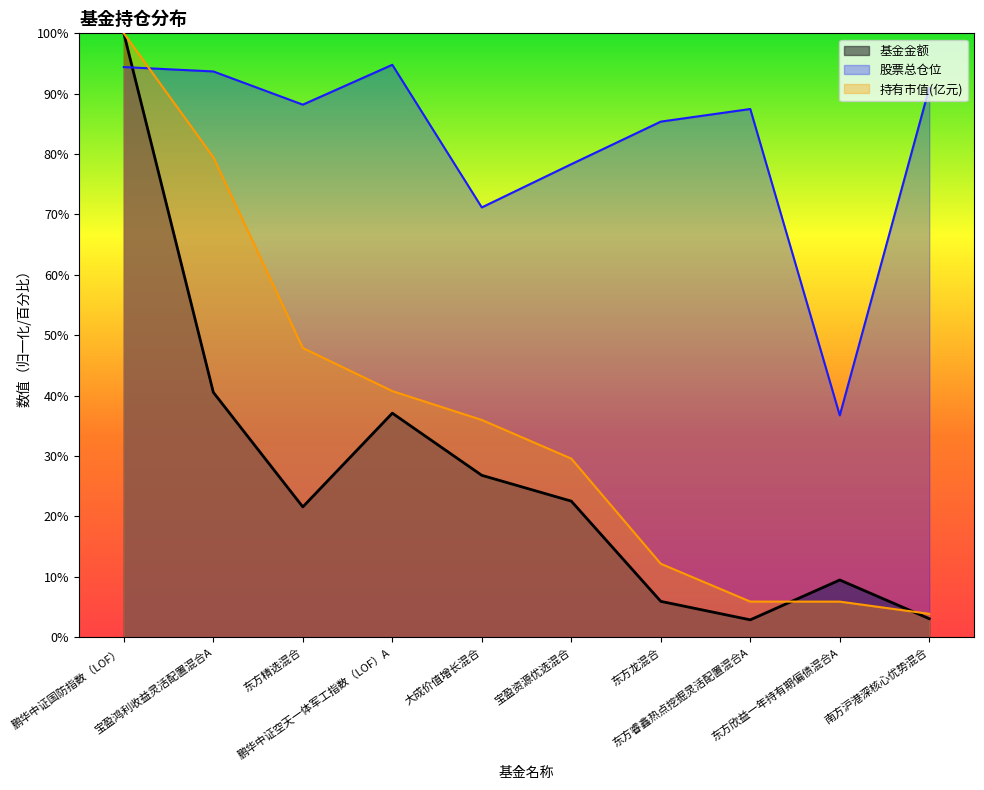

What is the maximum value shown in the chart?

100.0